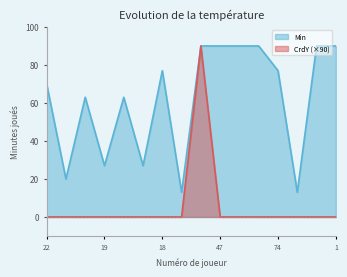

List the series in order of their overall mean, highest first.

Min, CrdY (×90)